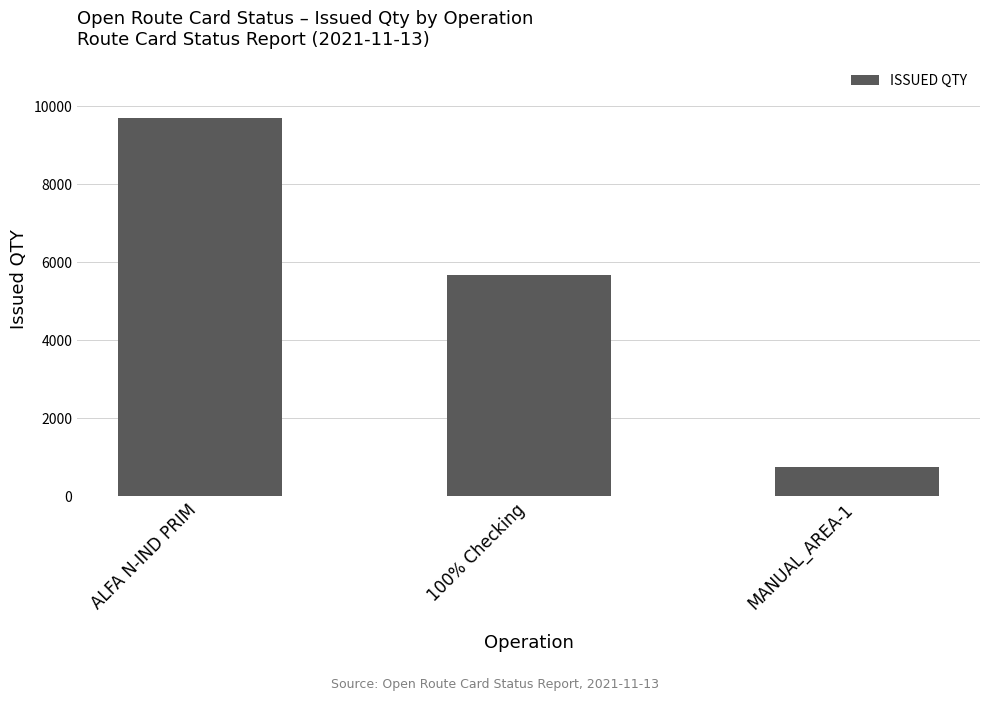

What is the difference between the maximum and minimum values?

8947